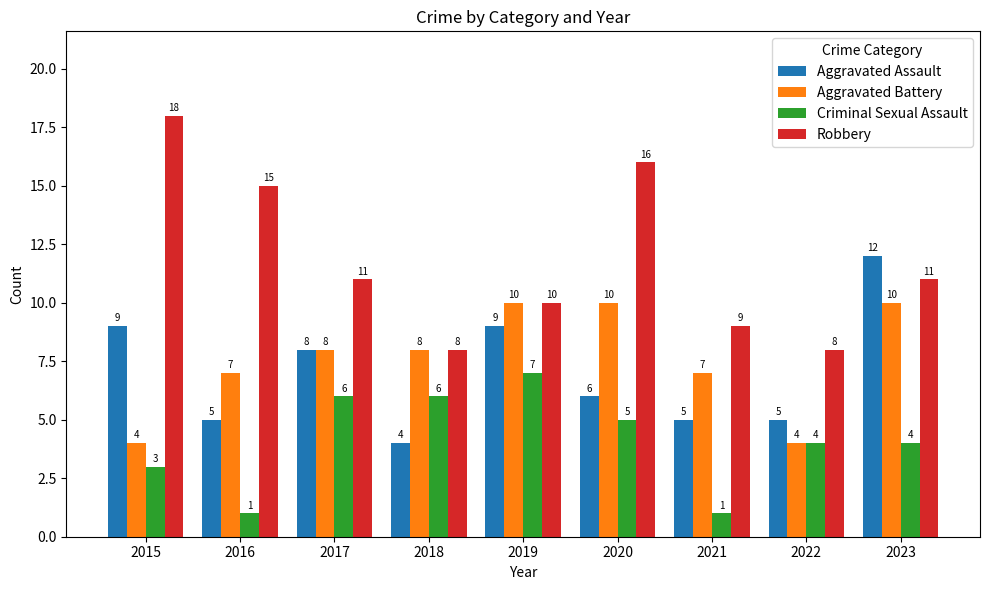

What is the lowest value of the Aggravated Battery series?

4